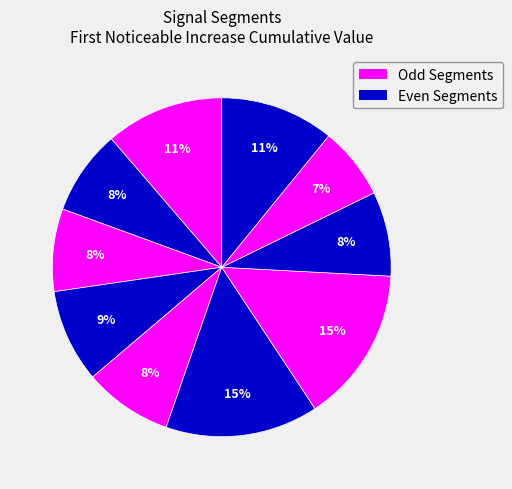

Count the number of slices in the pie.

10